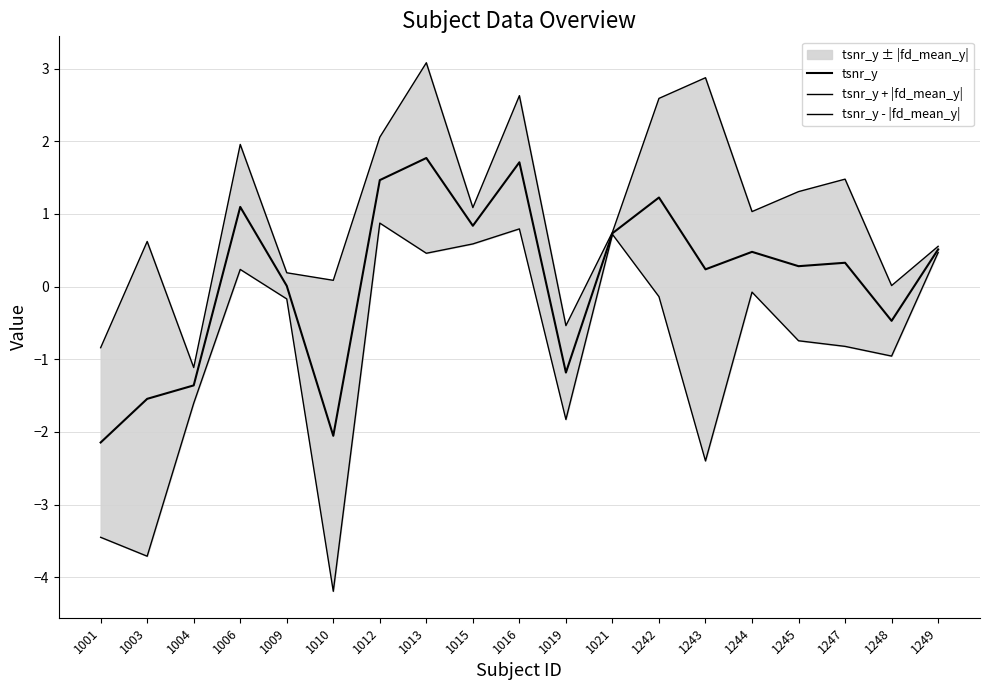

How many negative values does the tsnr_y + |fd_mean_y| series have?

3